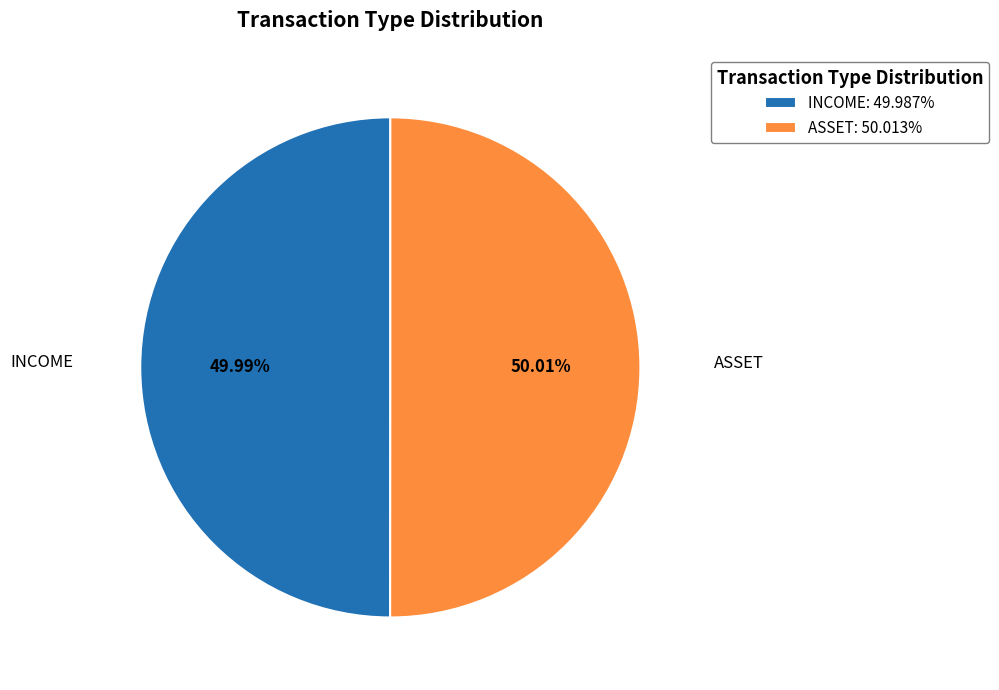

How many slices are in this pie chart?

2